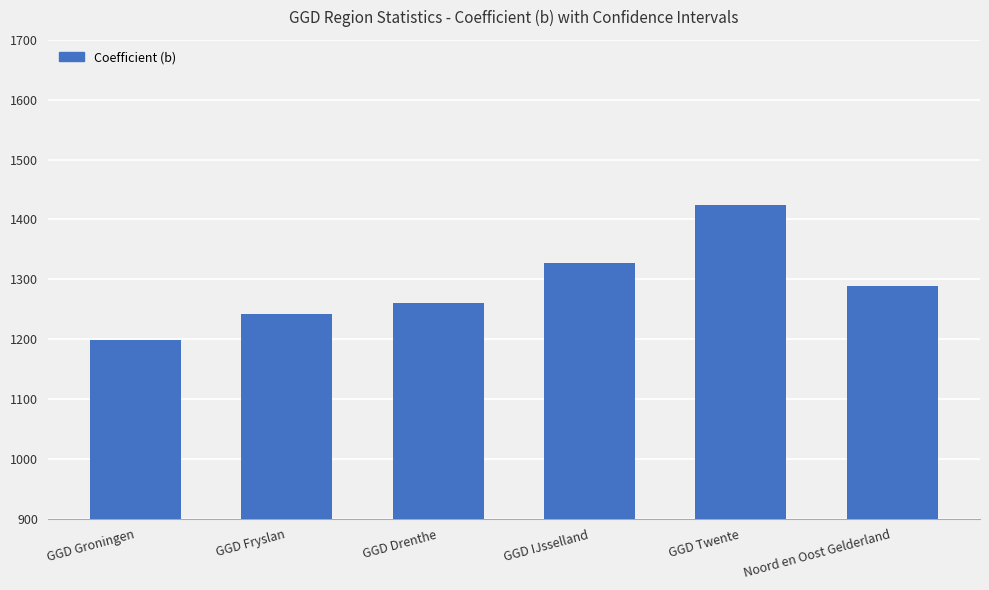

Reading right to left, what are all the values shown in this chart?

1288.7	1423.6	1327.7	1259.9	1241.8	1198.3